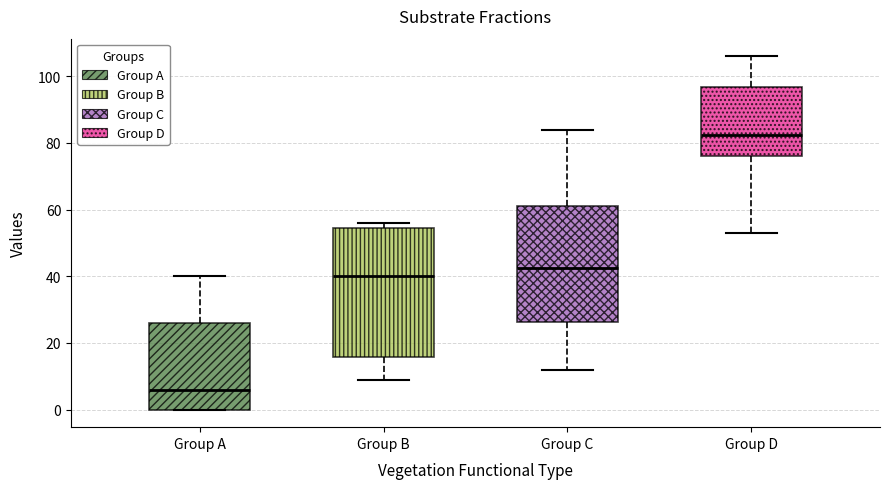

Reading left to right, read every box against the y-axis: the position of its median line, the range the box covers, and the ends of its whiskers. The values are not printed on the chart, so give them approximately, as read against the axis.

Group A: median 6, box 0 to 26, whiskers 0 to 40
Group B: median 40, box 16 to 54, whiskers 10 to 56
Group C: median 42, box 26 to 62, whiskers 12 to 84
Group D: median 82, box 76 to 96, whiskers 54 to 106